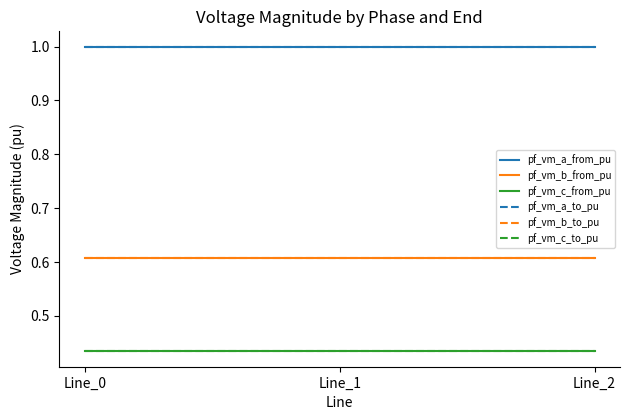

What is the highest value of the pf_vm_a_to_pu series?

1.0